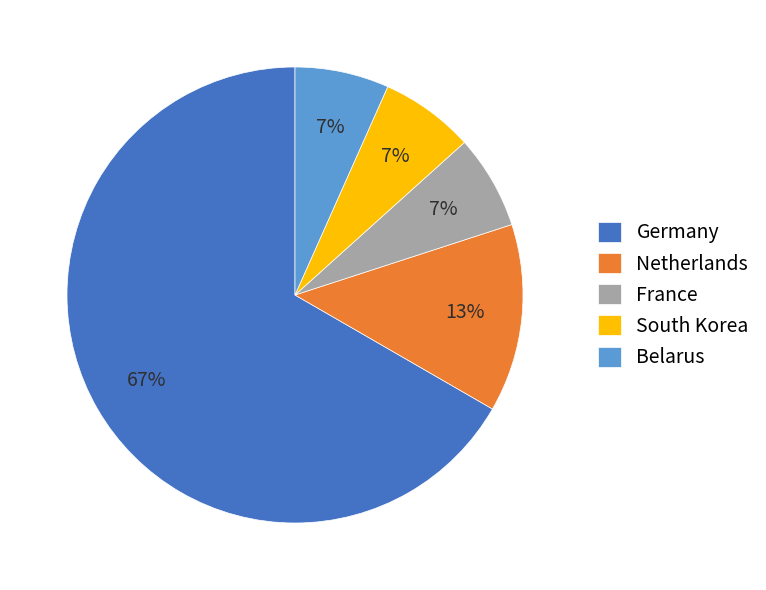

To the nearest percent, what is the average slice percentage?

20%